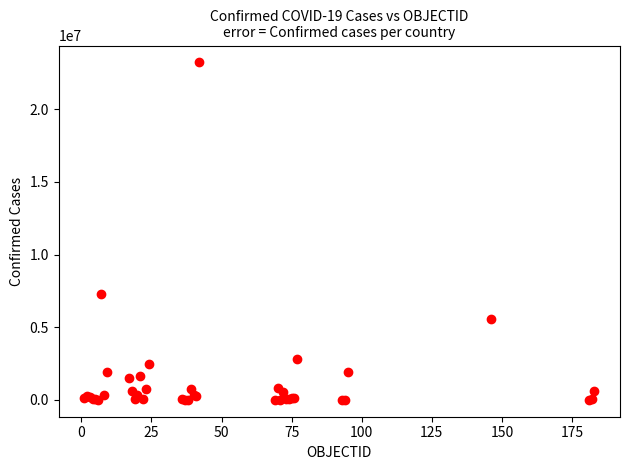

What Y value in the scatter plot is closest to 11616510?

7318305